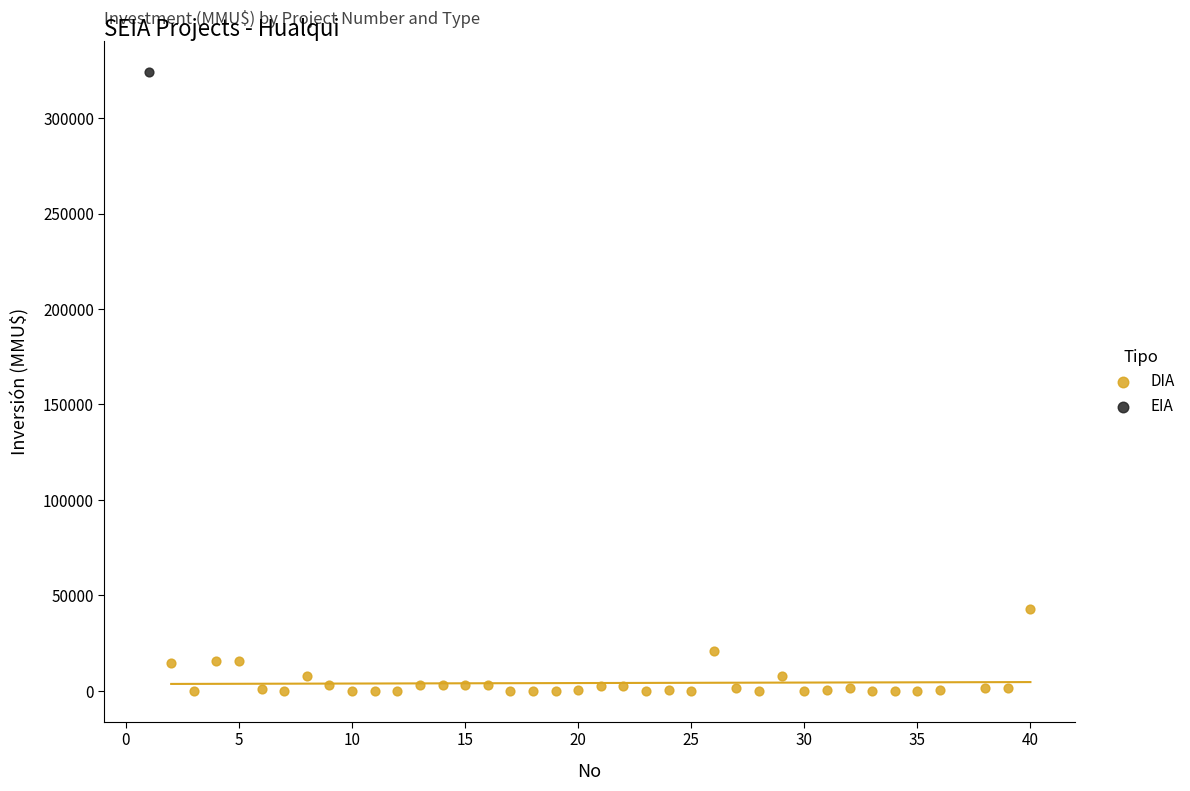

What are all the series names shown in the legend?

DIA, EIA